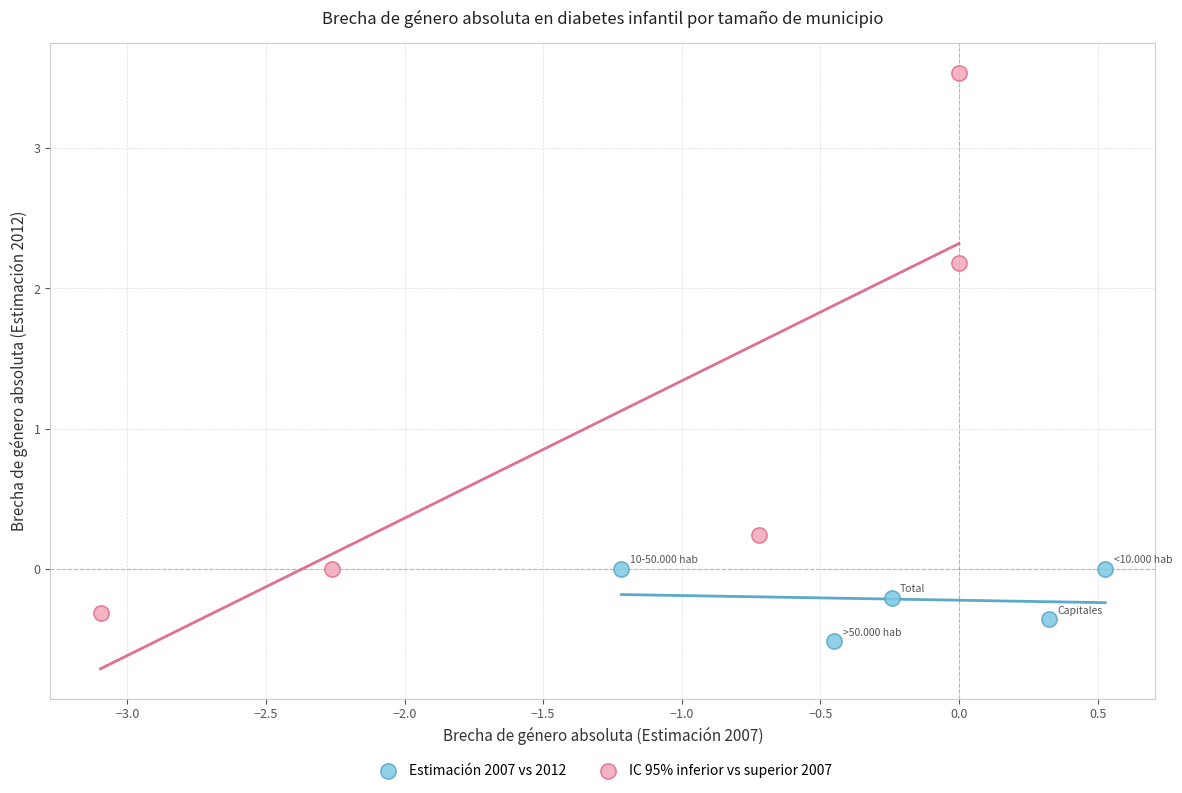

Which series contains the lowest Y value?

Estimación 2007 vs 2012